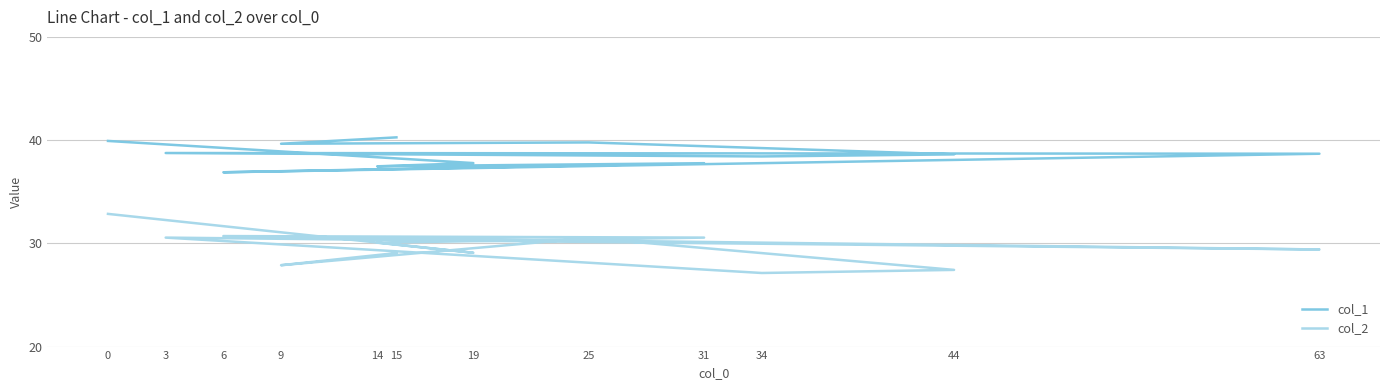

What are all the series names shown in the legend?

col_1, col_2